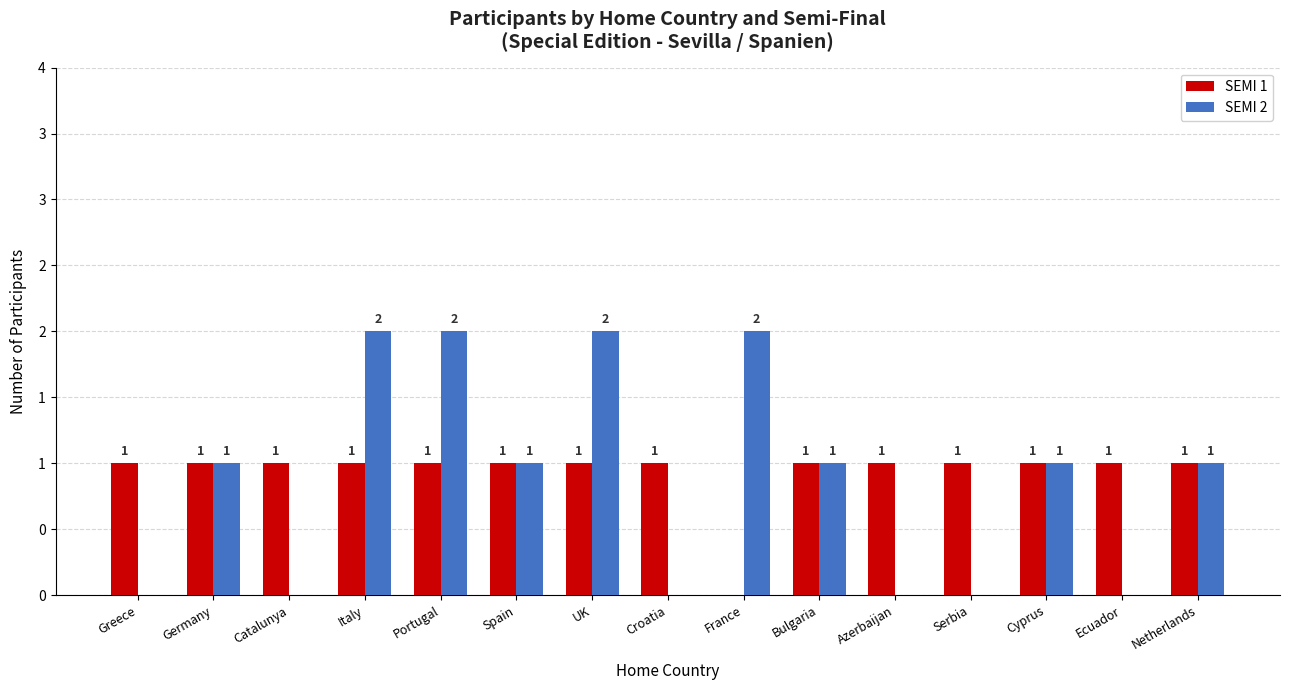

What is the sum of the SEMI 2 values at Portugal and Greece?

2